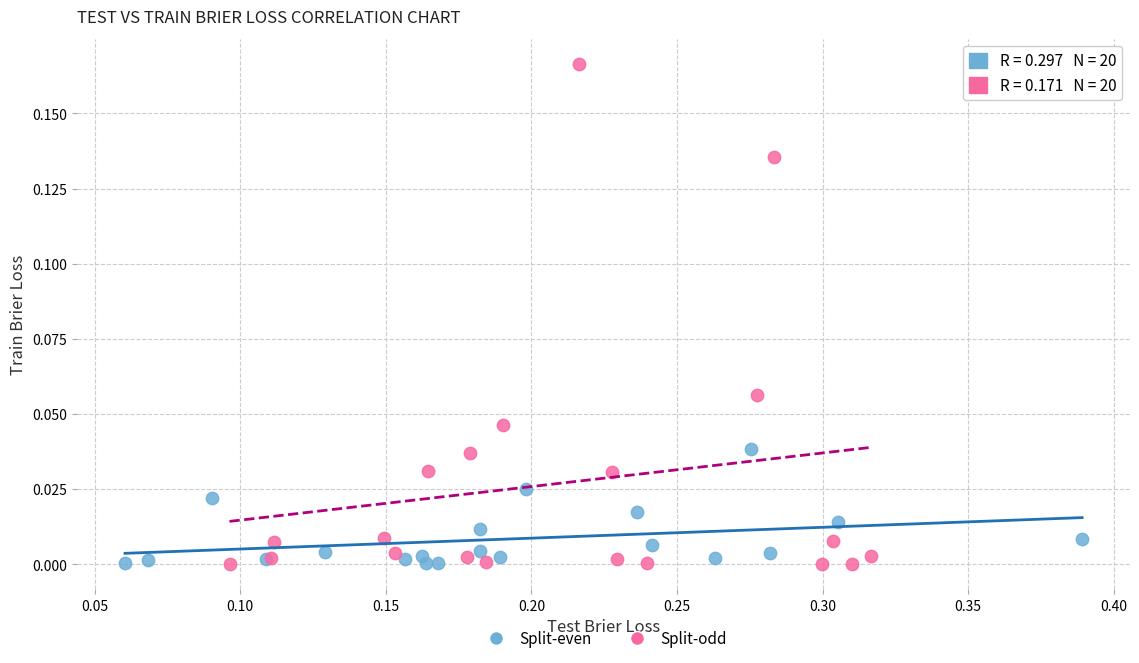

What are all the series names shown in the legend?

Split-even, Split-odd